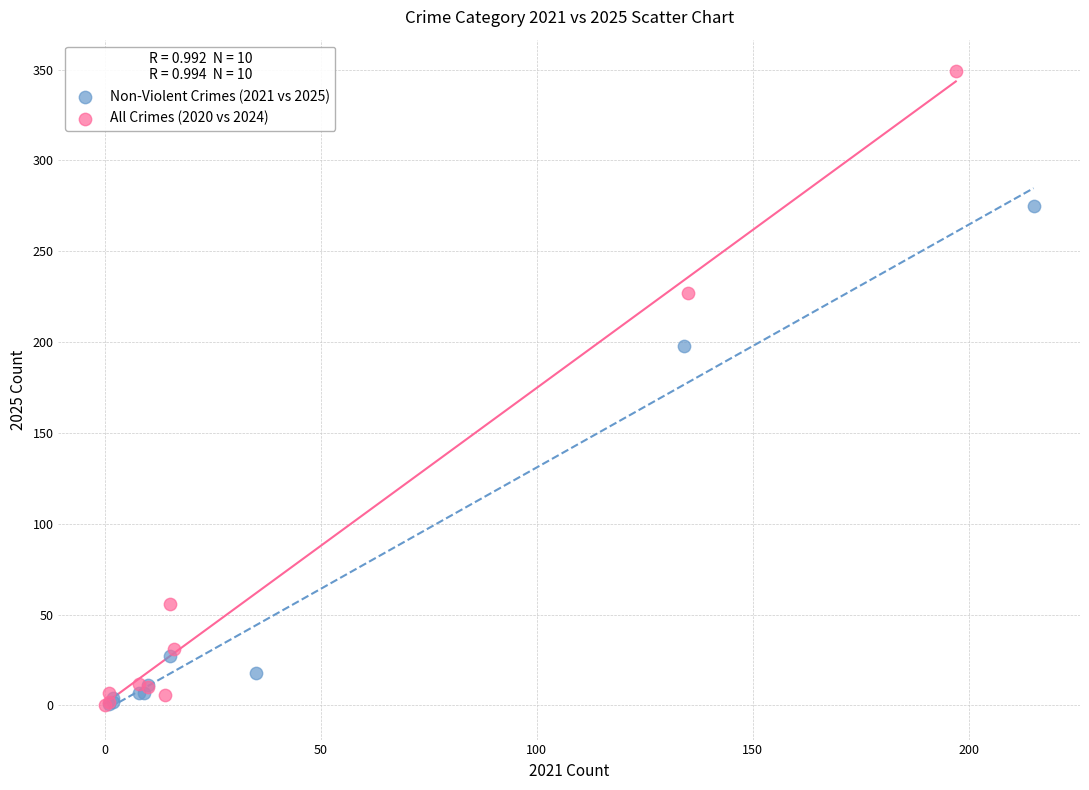

Which series contains the highest Y value?

All Crimes (2020 vs 2024)